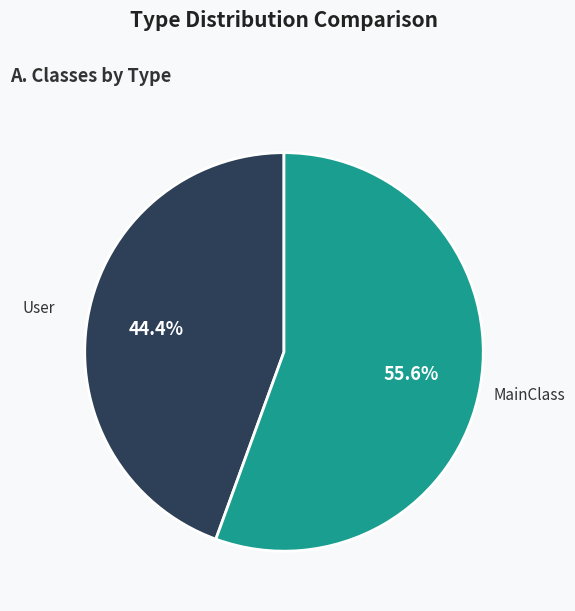

What percentage is NOT represented by User?

55.6%